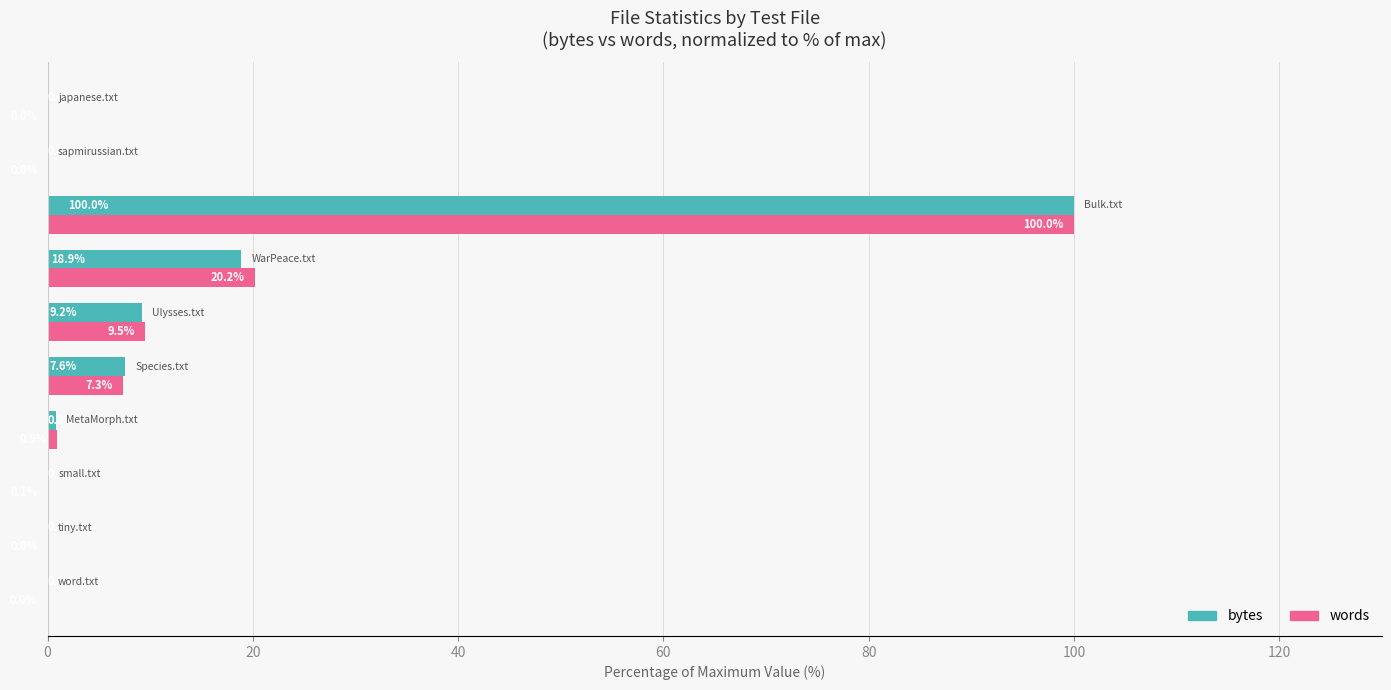

What is the maximum value shown in the chart?

100.0